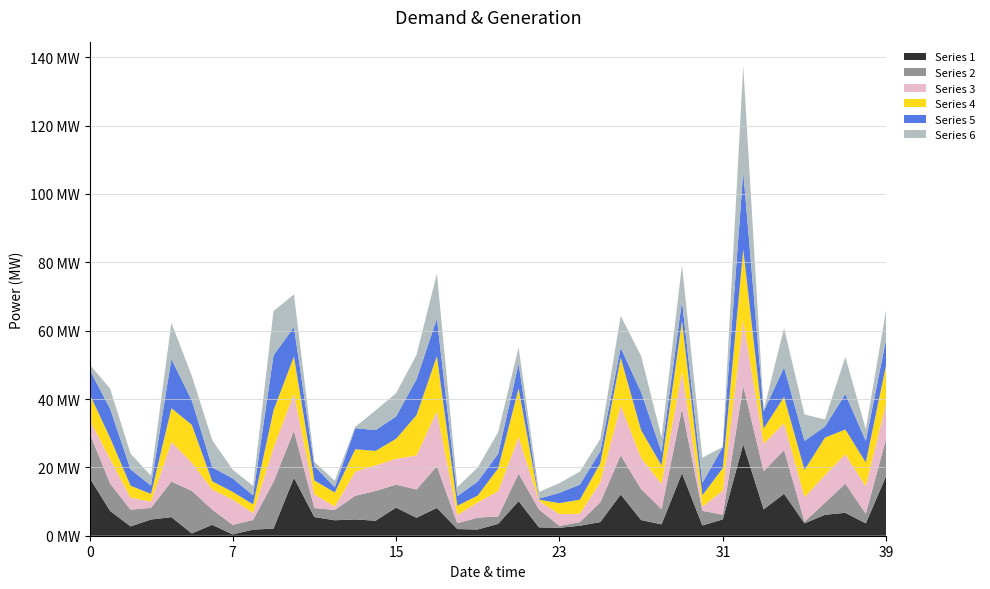

What are all the series names shown in the legend?

Series 1, Series 2, Series 3, Series 4, Series 5, Series 6